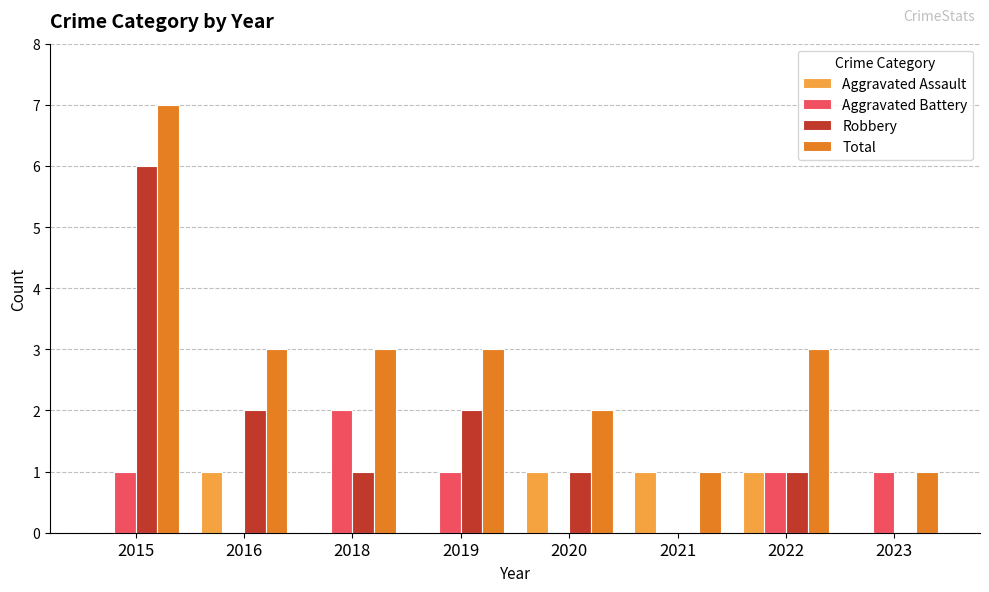

Which series has the largest total across all categories?

Total